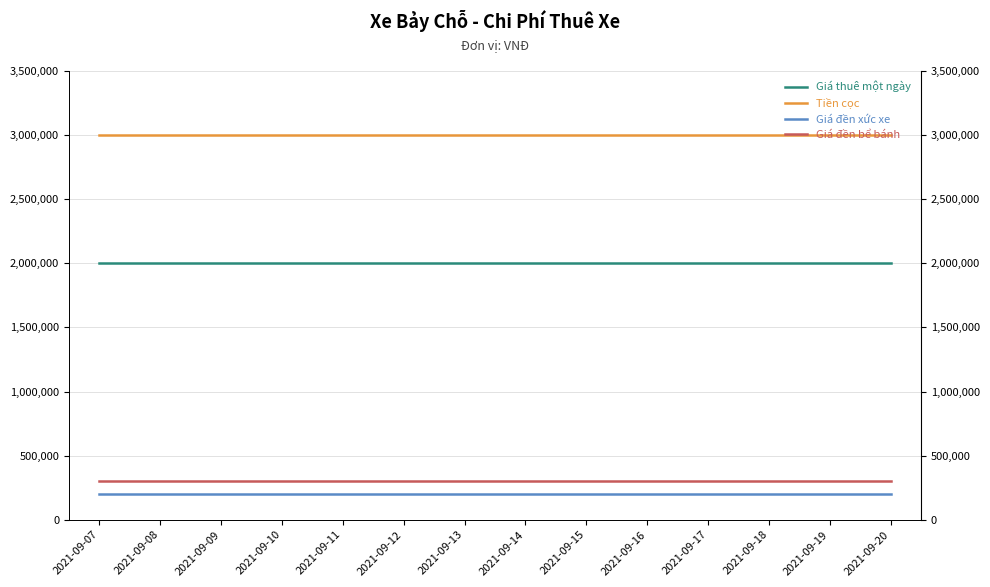

Reading left to right, transcribe all the data shown in this chart.

Giá thuê một ngày: 2021-09-07=2000000	2021-09-08=2000000	2021-09-09=2000000	2021-09-10=2000000	2021-09-11=2000000	2021-09-12=2000000	2021-09-13=2000000	2021-09-14=2000000	2021-09-15=2000000	2021-09-16=2000000	2021-09-17=2000000	2021-09-18=2000000	2021-09-19=2000000	2021-09-20=2000000
Tiền cọc: 2021-09-07=3000000	2021-09-08=3000000	2021-09-09=3000000	2021-09-10=3000000	2021-09-11=3000000	2021-09-12=3000000	2021-09-13=3000000	2021-09-14=3000000	2021-09-15=3000000	2021-09-16=3000000	2021-09-17=3000000	2021-09-18=3000000	2021-09-19=3000000	2021-09-20=3000000
Giá đền xức xe: 2021-09-07=200000	2021-09-08=200000	2021-09-09=200000	2021-09-10=200000	2021-09-11=200000	2021-09-12=200000	2021-09-13=200000	2021-09-14=200000	2021-09-15=200000	2021-09-16=200000	2021-09-17=200000	2021-09-18=200000	2021-09-19=200000	2021-09-20=200000
Giá đền bể bánh: 2021-09-07=300000	2021-09-08=300000	2021-09-09=300000	2021-09-10=300000	2021-09-11=300000	2021-09-12=300000	2021-09-13=300000	2021-09-14=300000	2021-09-15=300000	2021-09-16=300000	2021-09-17=300000	2021-09-18=300000	2021-09-19=300000	2021-09-20=300000